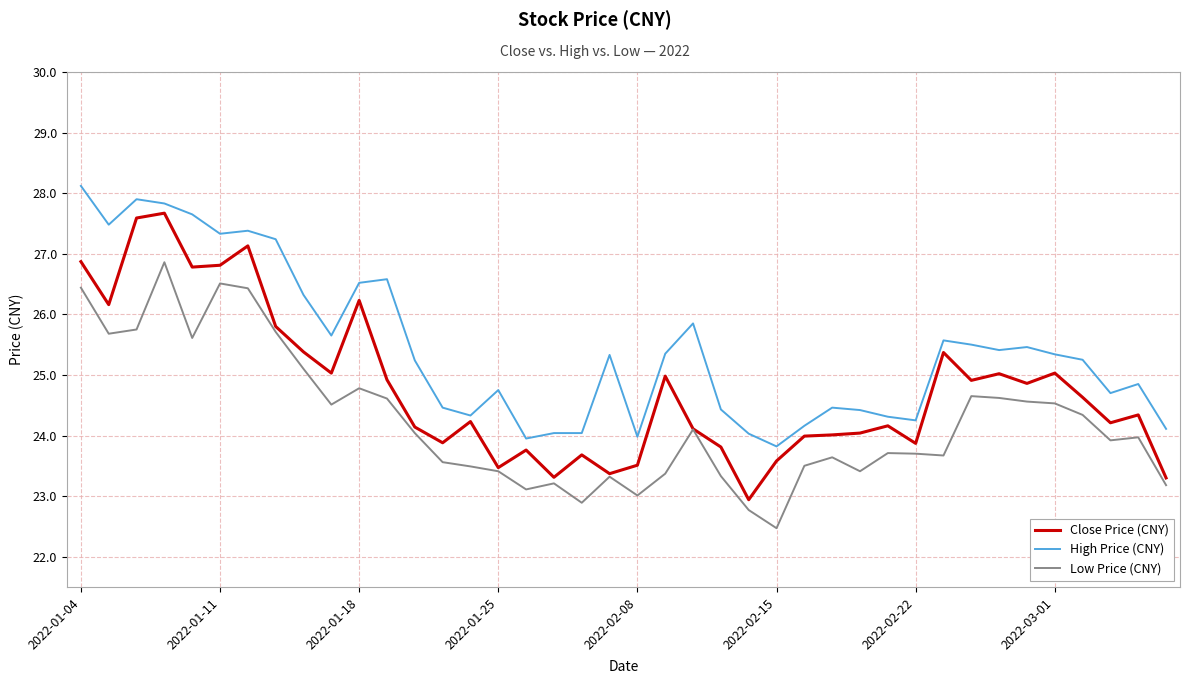

List the series in order of their overall mean, highest first.

High Price (CNY), Close Price (CNY), Low Price (CNY)